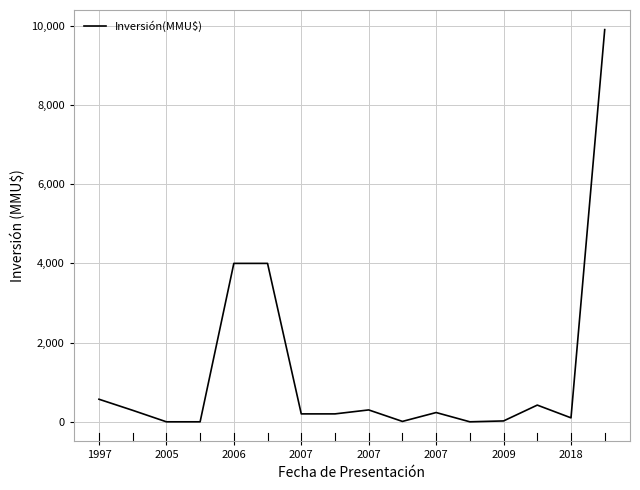

What is the greatest value displayed?

9903